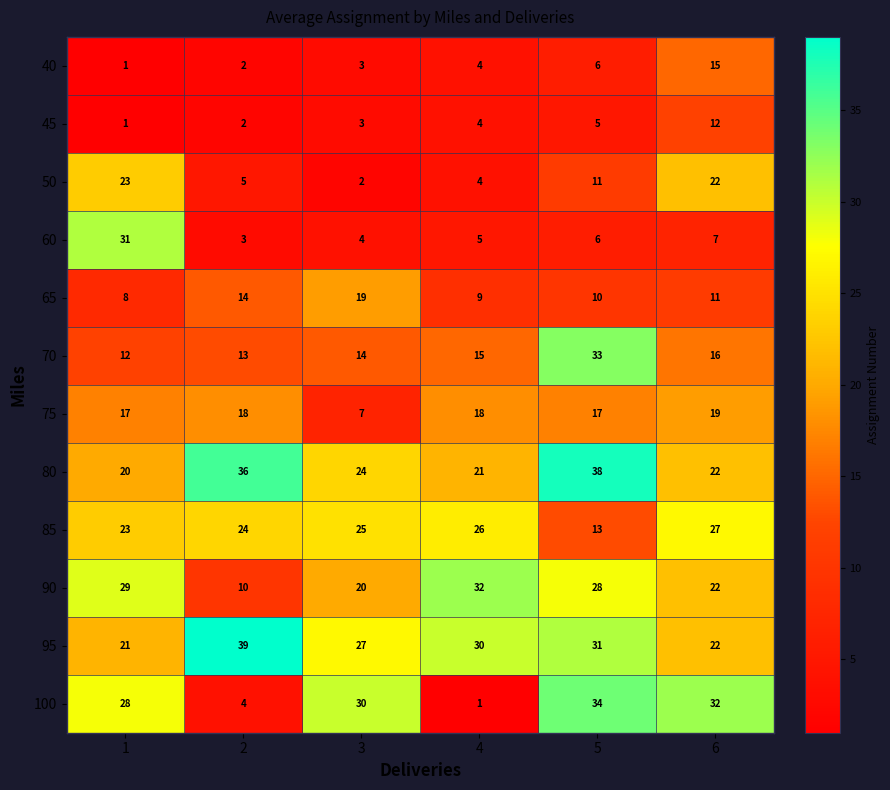

What is the greatest value displayed?

39